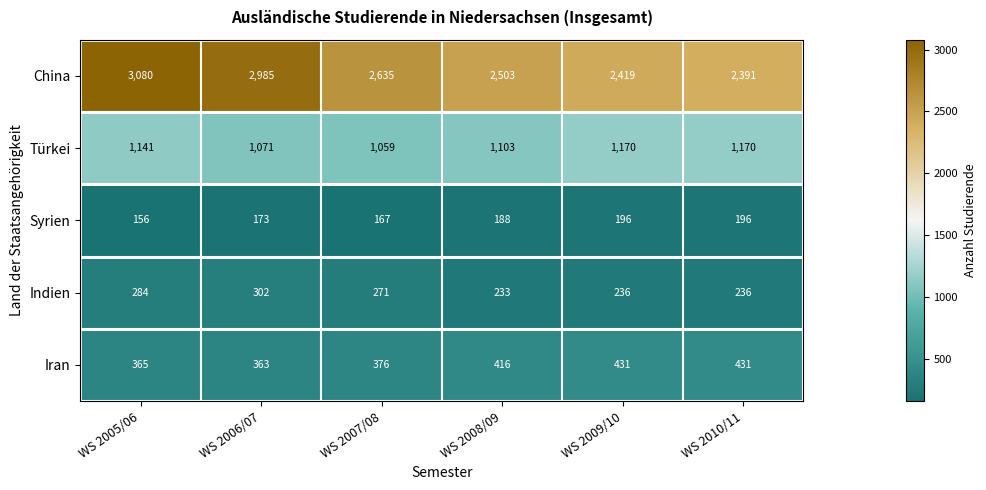

At which label is Indien closest to 267?

WS 2007/08